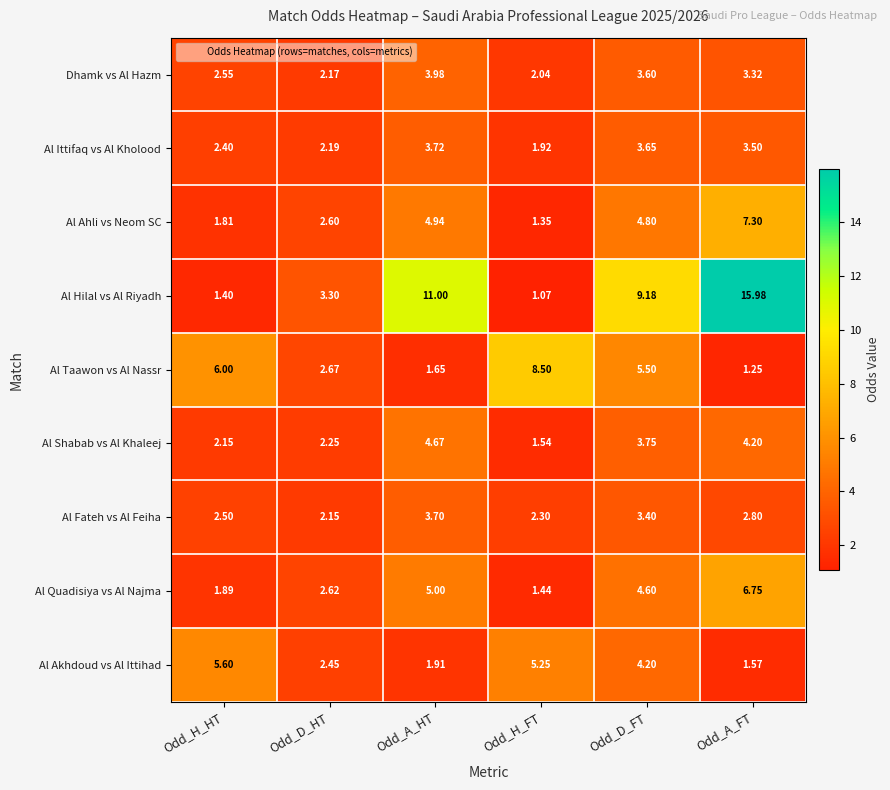

Which series has the largest total across all categories?

Al Hilal vs Al Riyadh